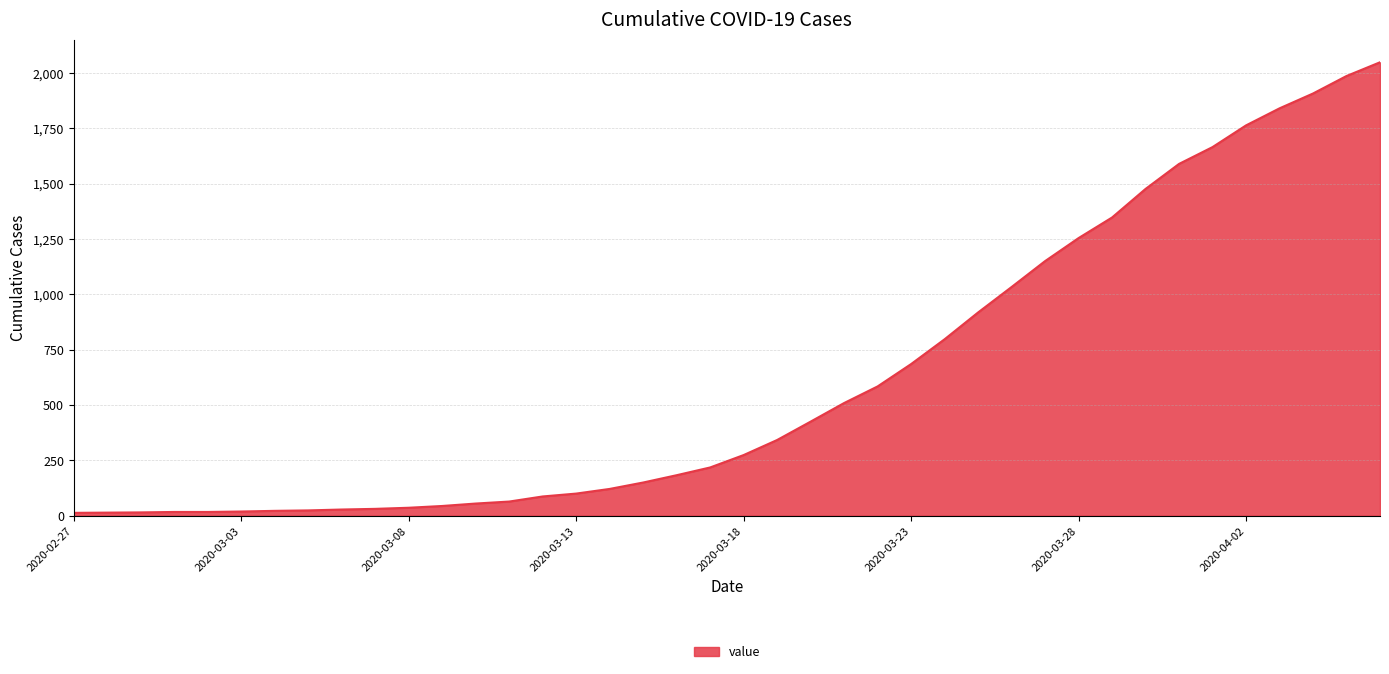

What is the difference between the maximum and minimum values?

2035